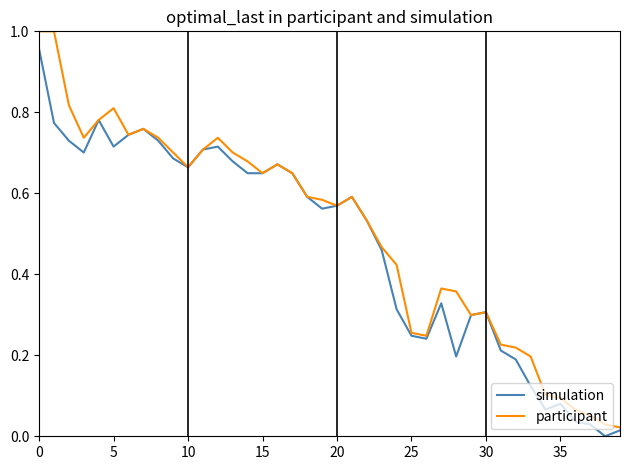

List the series in order of their peak value, highest first.

participant, simulation